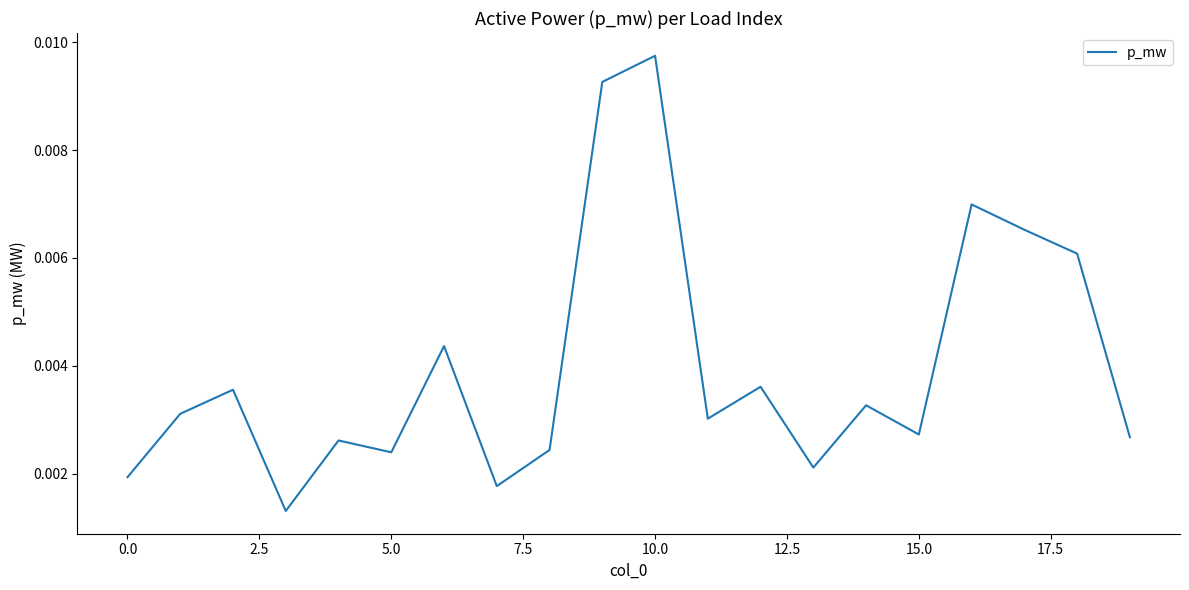

Which category has the highest value across all series?

10.0